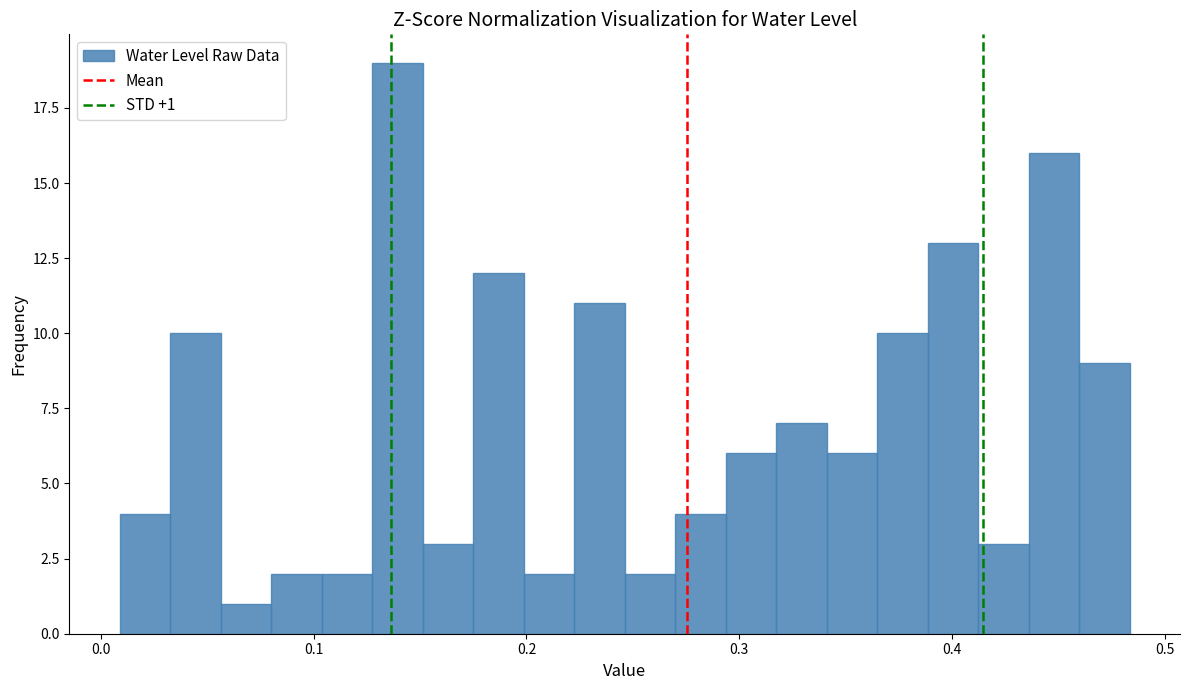

Read against the x-axis, roughly where is the centre of the tallest bar?

0.14